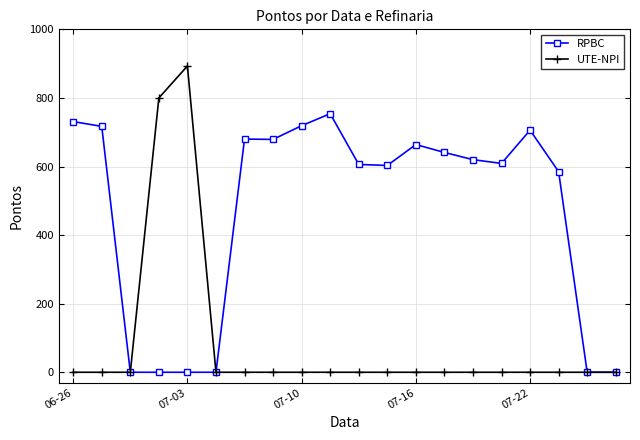

What is the difference between the maximum and minimum values in the RPBC series?

754